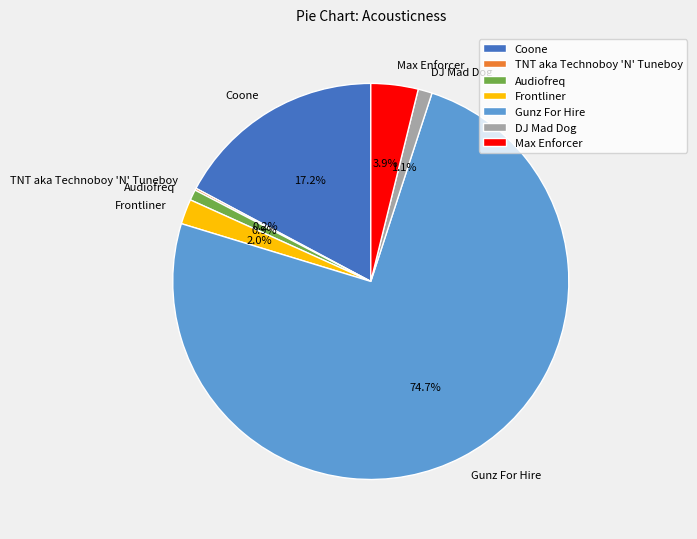

Is it true that DJ Mad Dog is 11% of the pie?

False